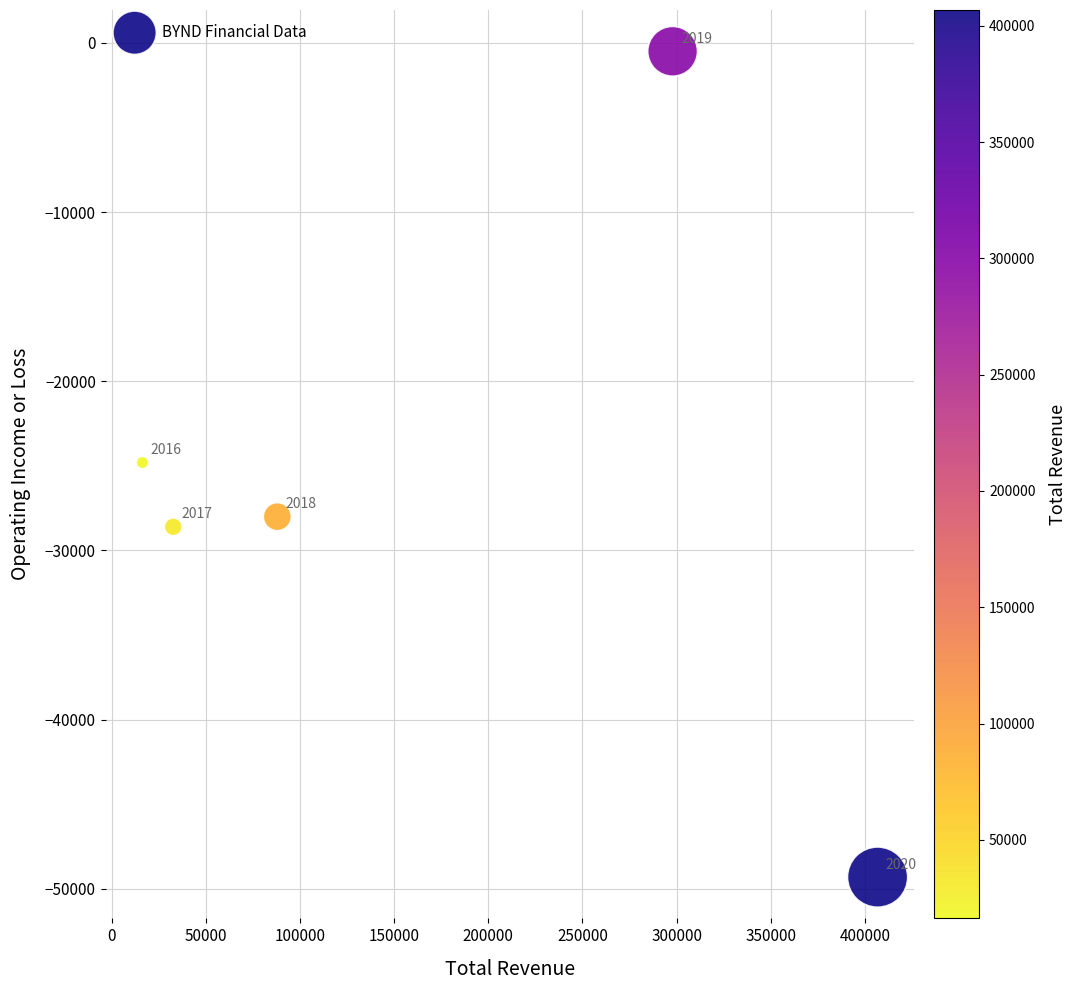

What is the average Y value?

-26240